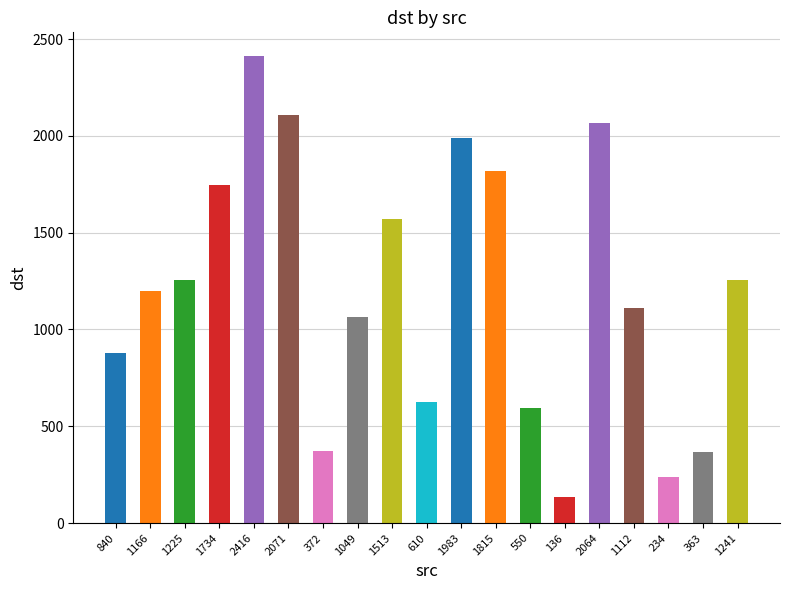

Where is the data nearest to the value 1275?

1225